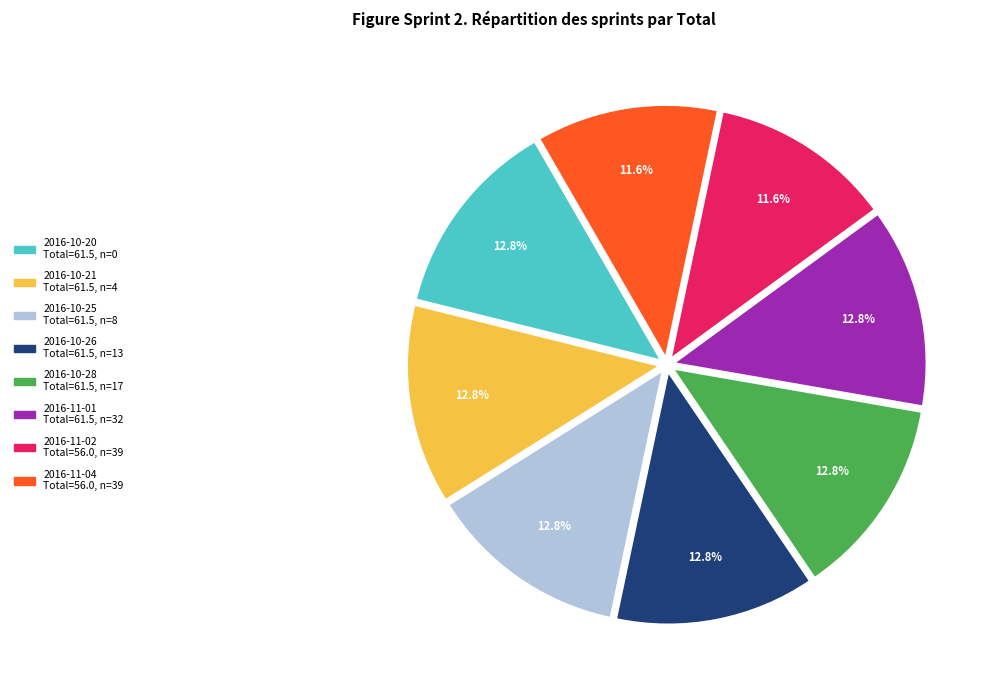

Combined, do 2016-11-02 and 2016-11-01 account for over 50%?

No